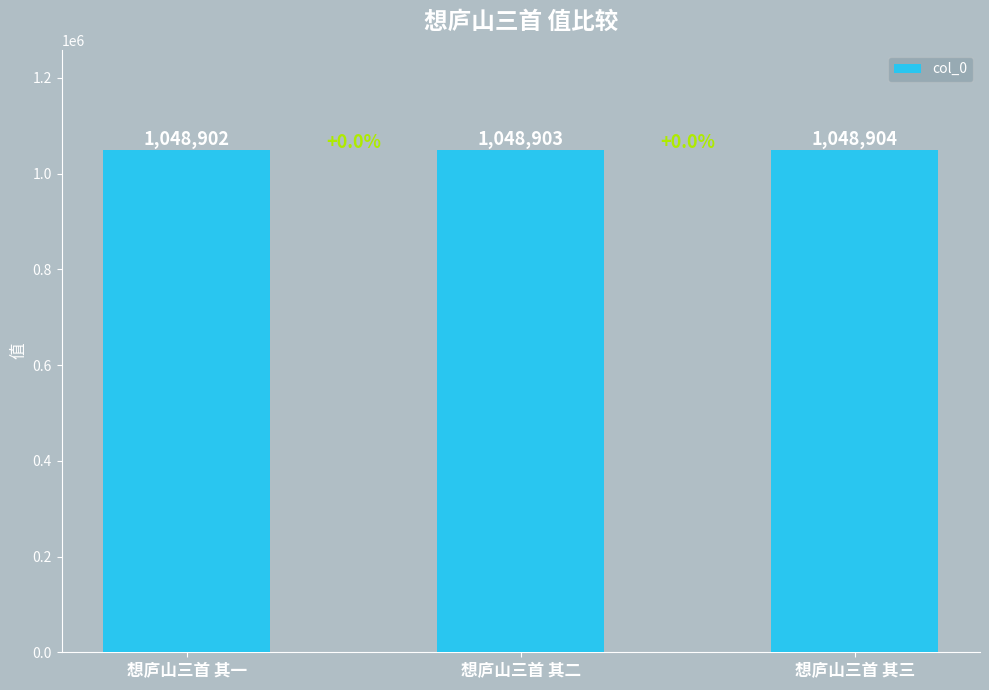

What value does the data have at 想庐山三首 其二?

1048903